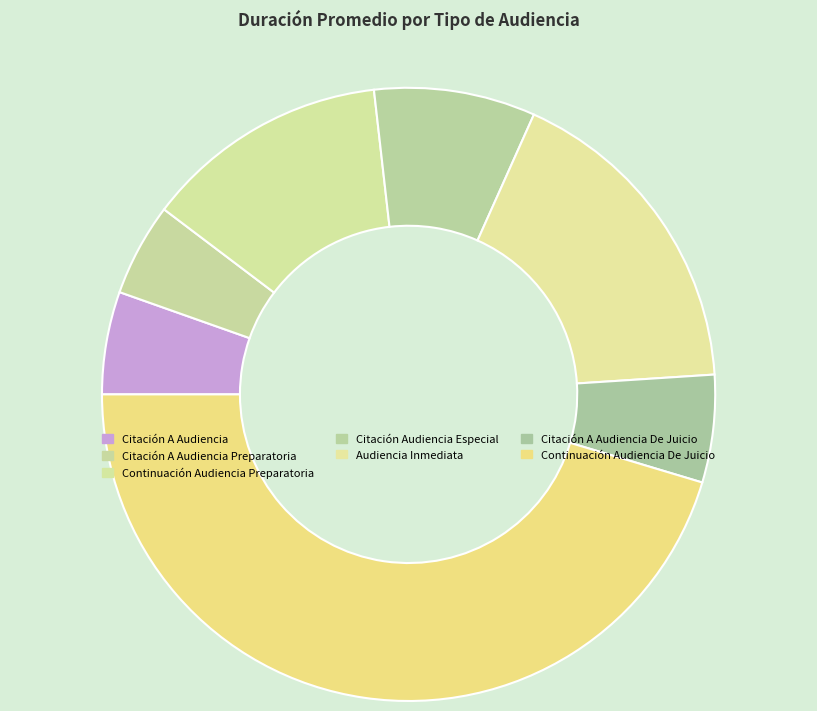

Is Citación A Audiencia the majority of the pie?

No